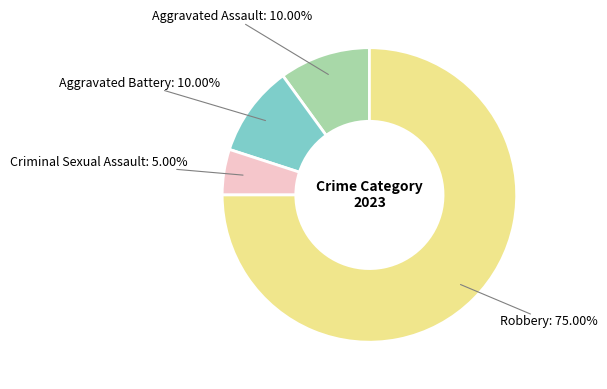

Which has a higher value, Robbery or Aggravated Assault?

Robbery